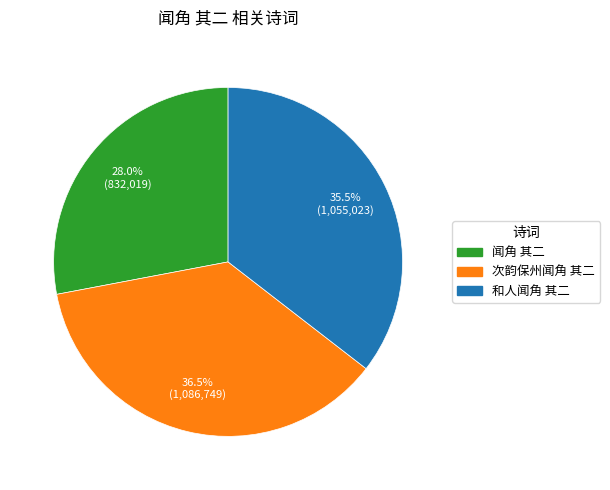

Rank the categories by value from highest to lowest.

次韵保州闻角 其二, 和人闻角 其二, 闻角 其二